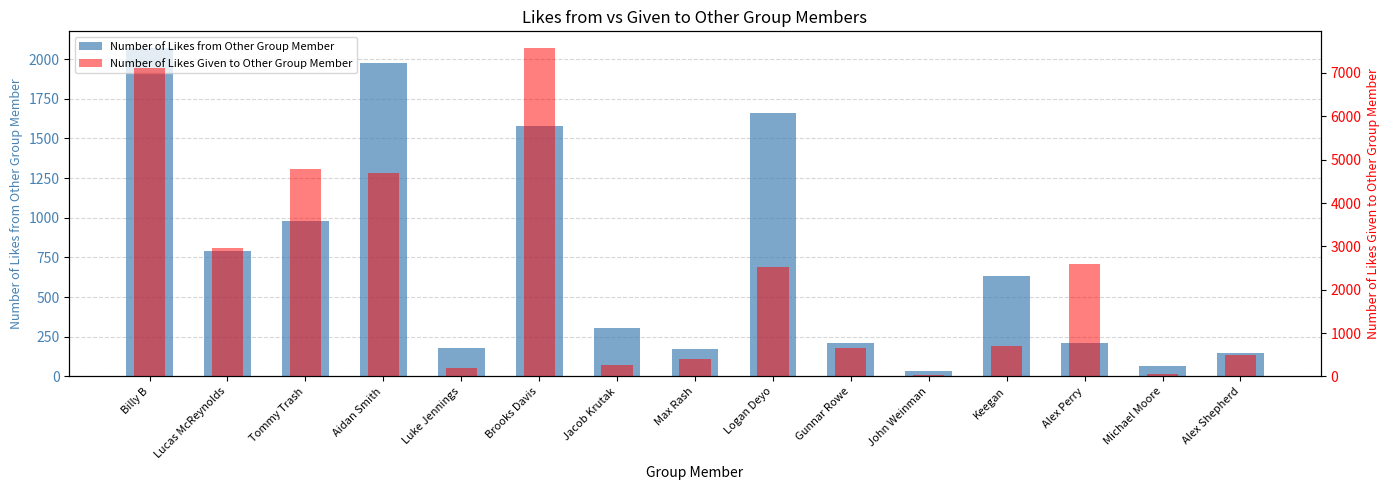

What position from the right is Aidan Smith?

12